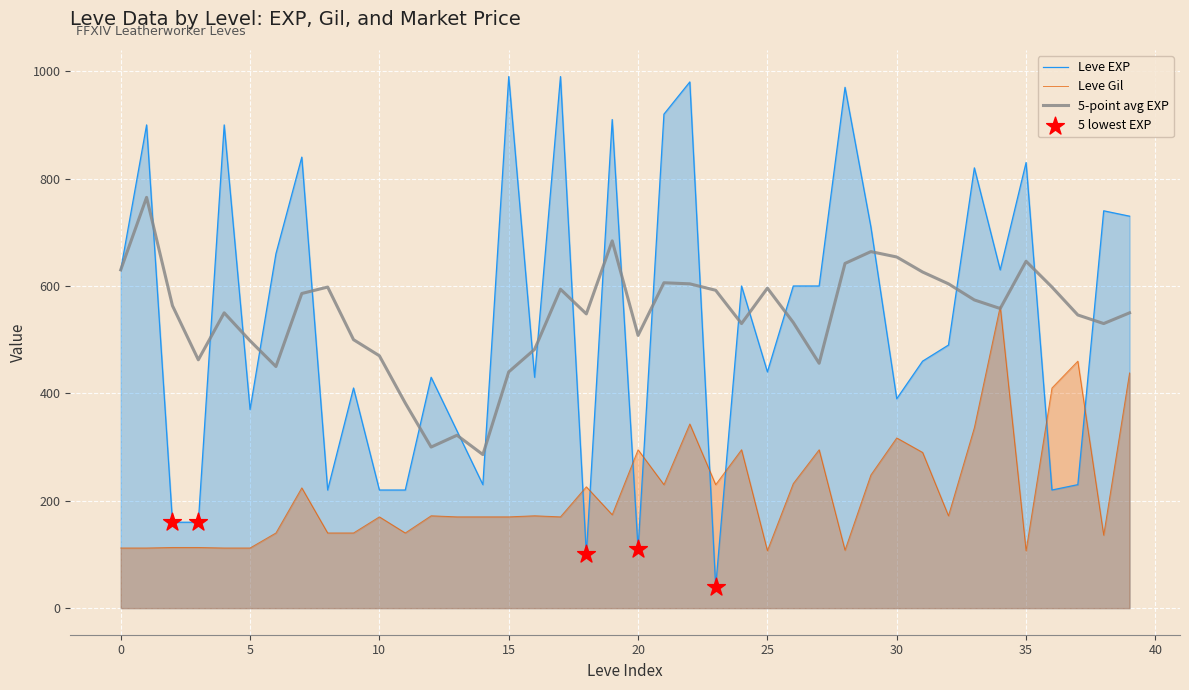

What is the total value across all series at 10?

860.0